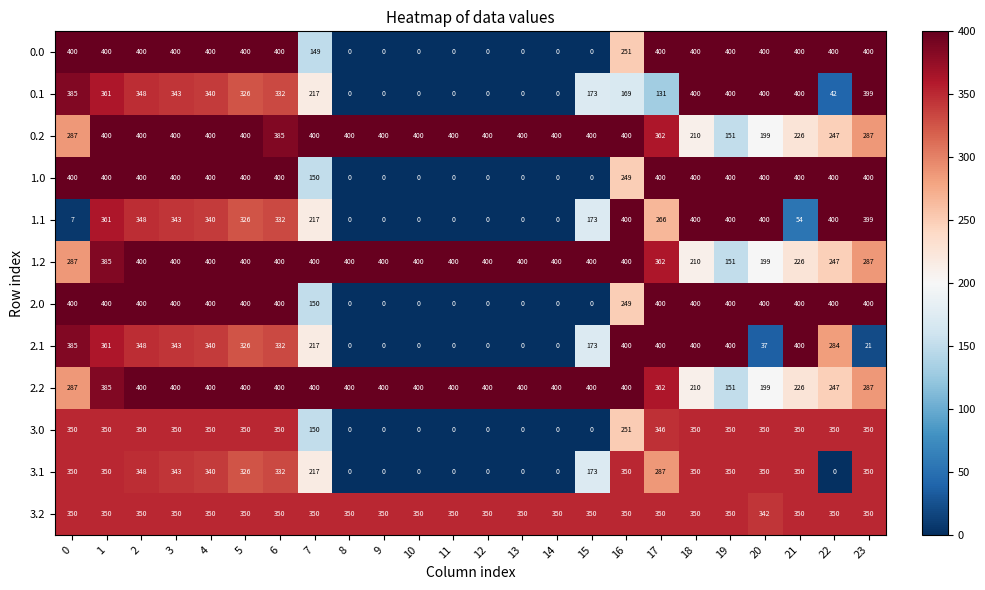

Is it true that 3.1 equals 350 at 16?

True